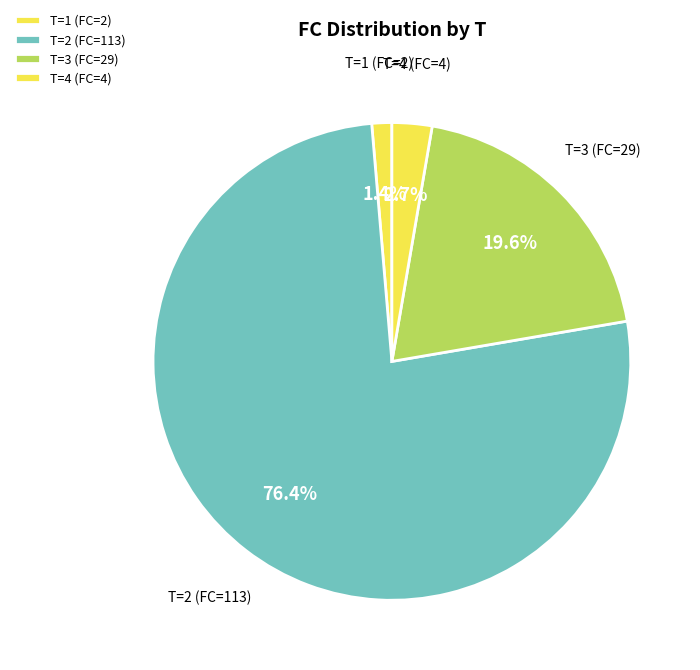

Between T=2 (FC=113) and T=3 (FC=29), which is larger?

T=2 (FC=113)